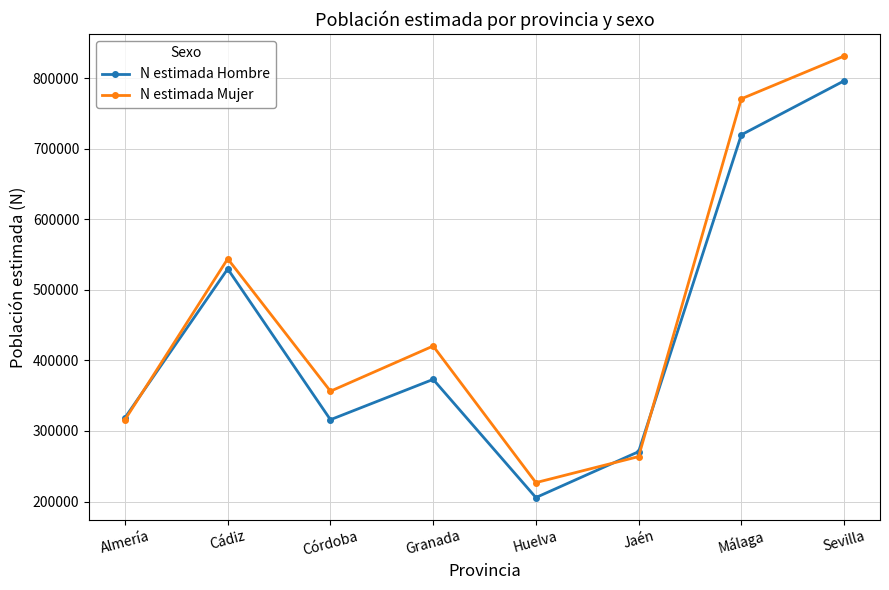

What is the difference between the second highest and second lowest values in the N estimada Mujer series?

506956